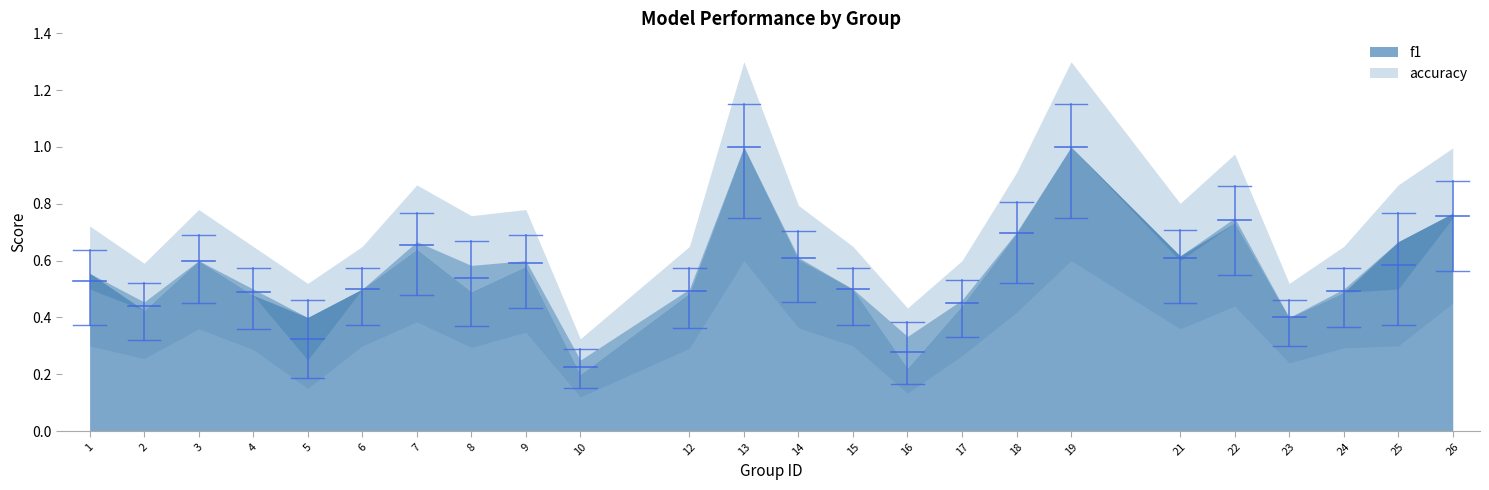

At which category does the chart reach its peak across all series?

13